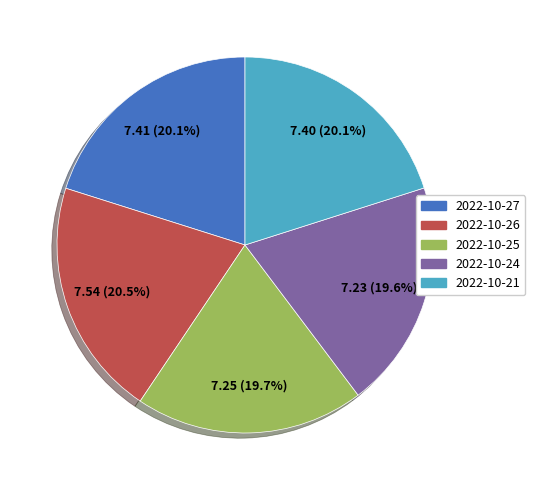

Approximately how many times larger is the value at 2022-10-25 compared to 2022-10-26?

1.0